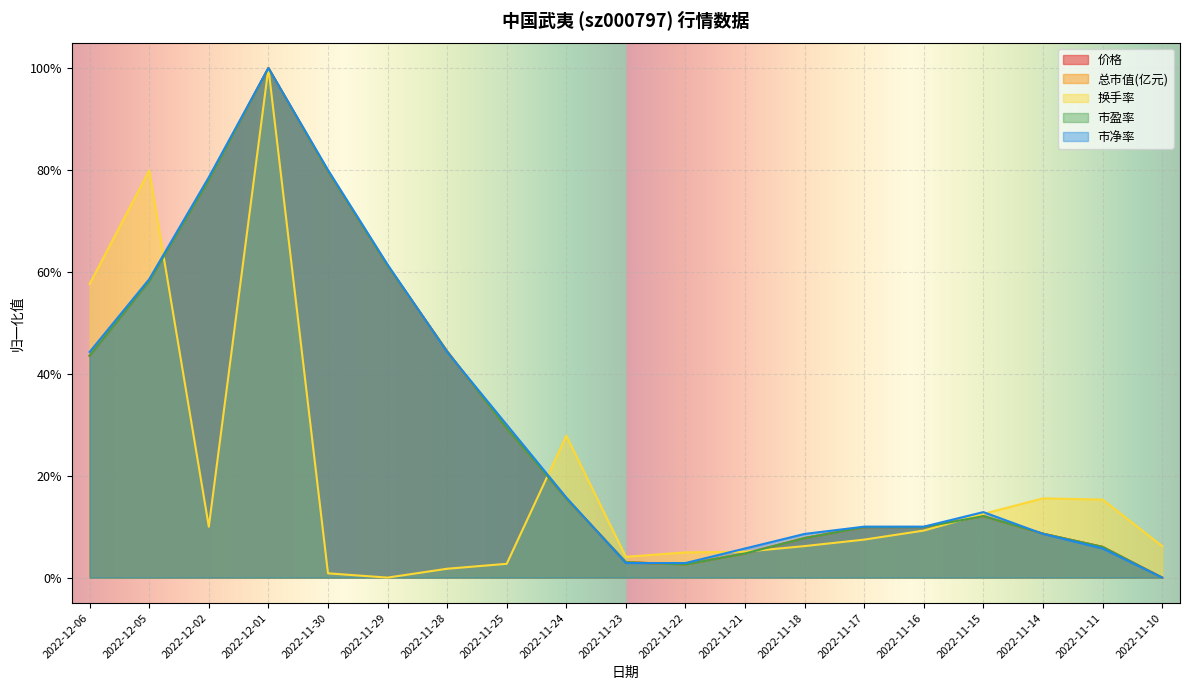

What is the sum of the 总市值(亿元) values at 2022-11-10 and 2022-11-17?

0.1